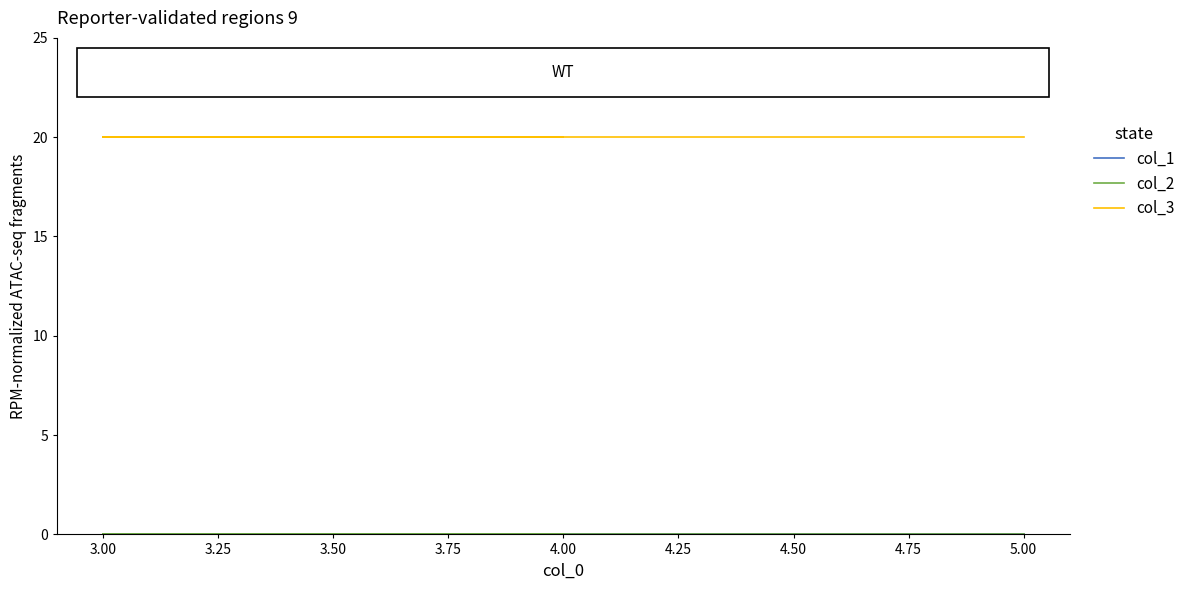

True or false: col_3 has a value of 27 at 4.00.

False